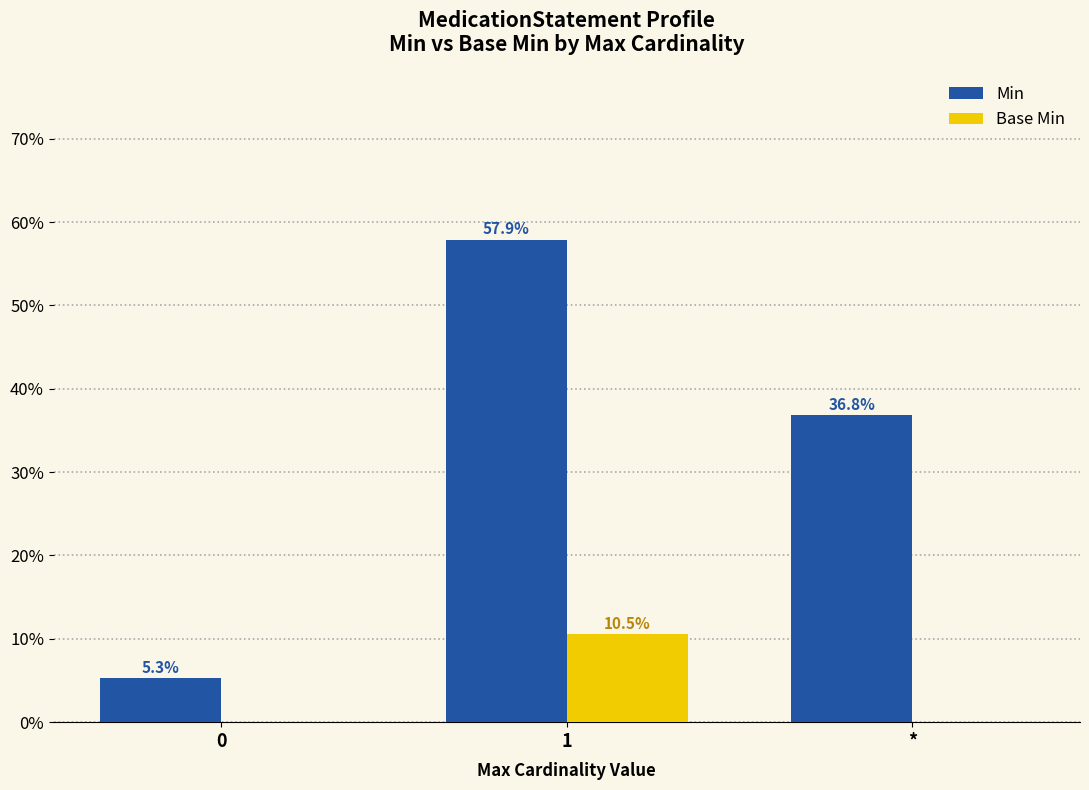

Read the Min value at 0.

5.3